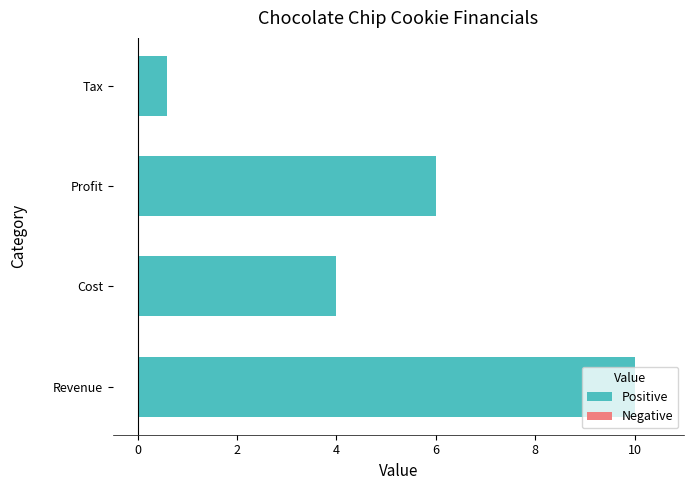

The value at Revenue is 16.6. True or false?

False